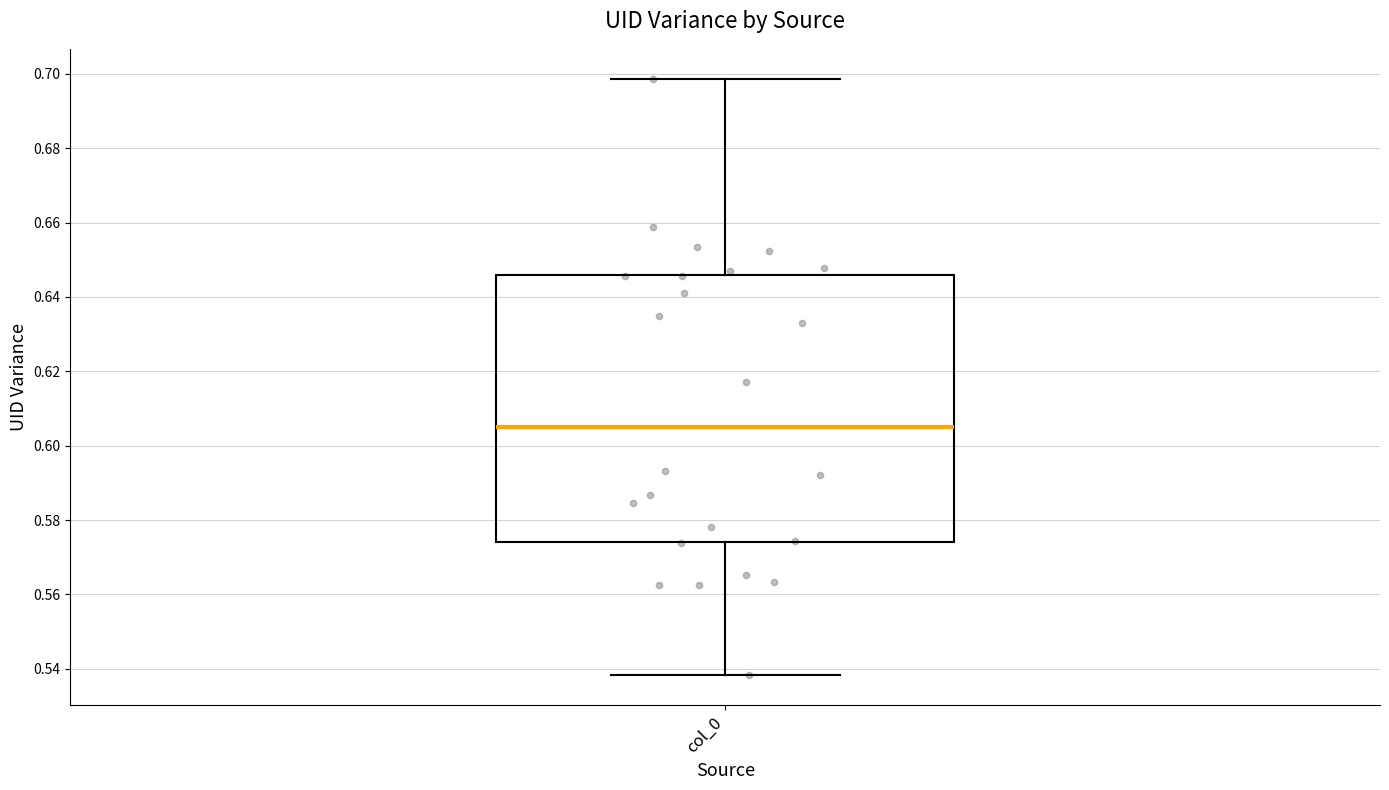

Where does the median line of the box for col_0 sit on the y-axis? The values are not printed on the chart, so give them approximately, as read against the axis.

0.606